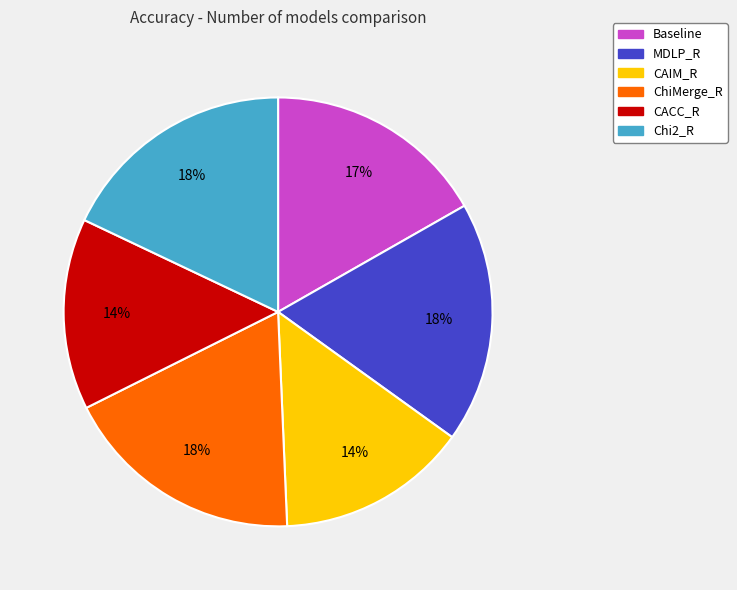

Count the number of slices in the pie.

6